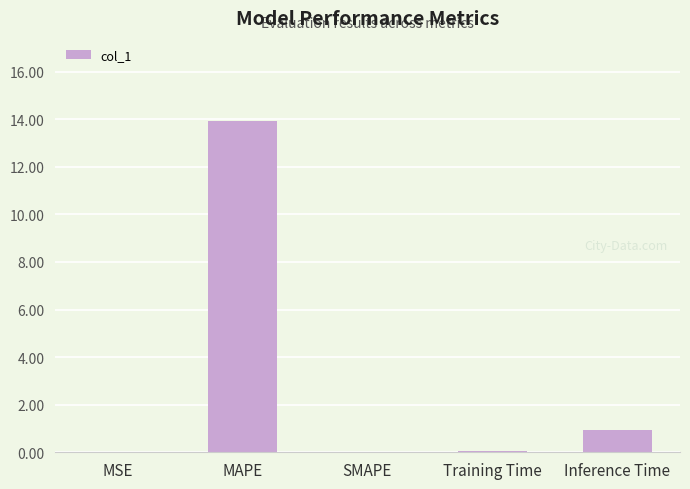

What is the sum of all values?

14.9